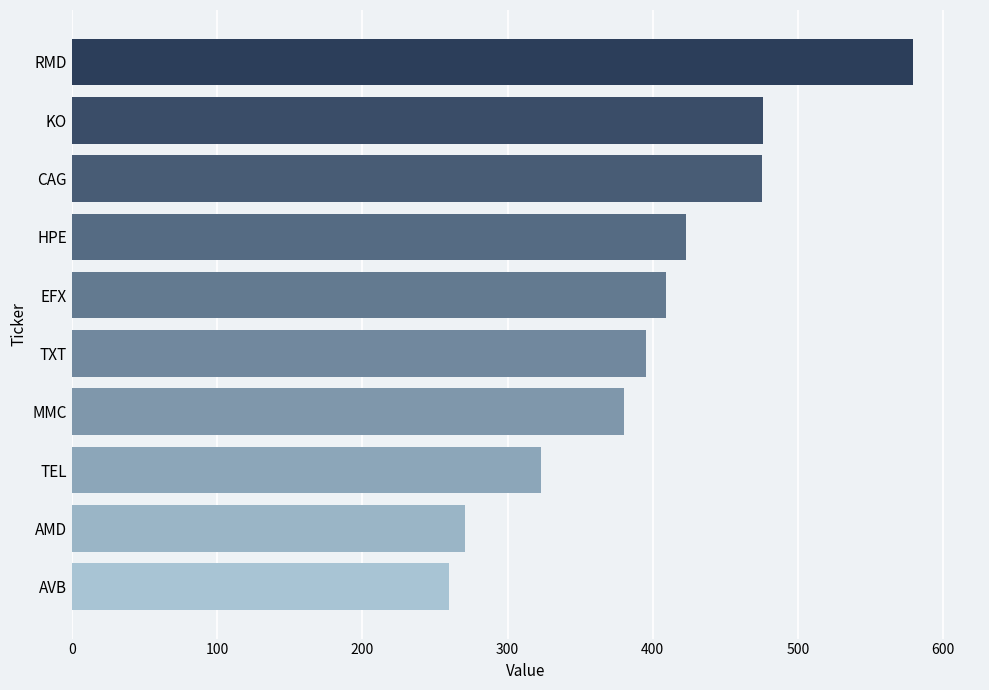

Which label corresponds to the largest value in the chart?

RMD